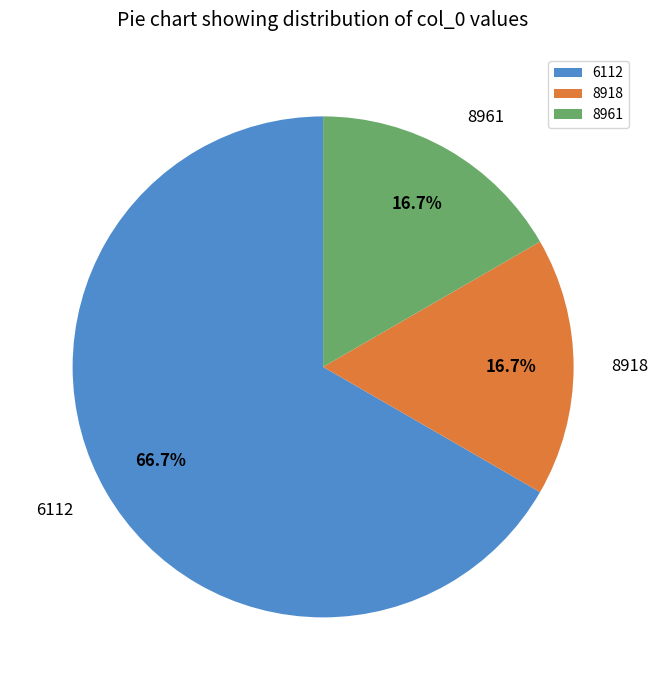

To the nearest percent, what portion does 8961 represent?

17%